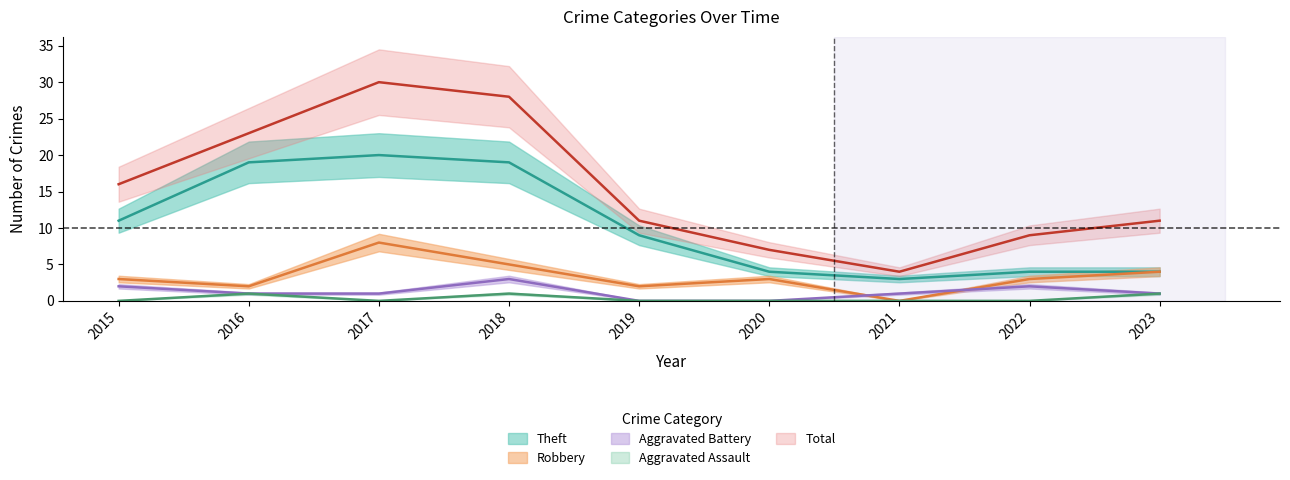

Rank the series at 2015 from lowest to highest value.

Aggravated Assault, Aggravated Battery, Robbery, Theft, Total